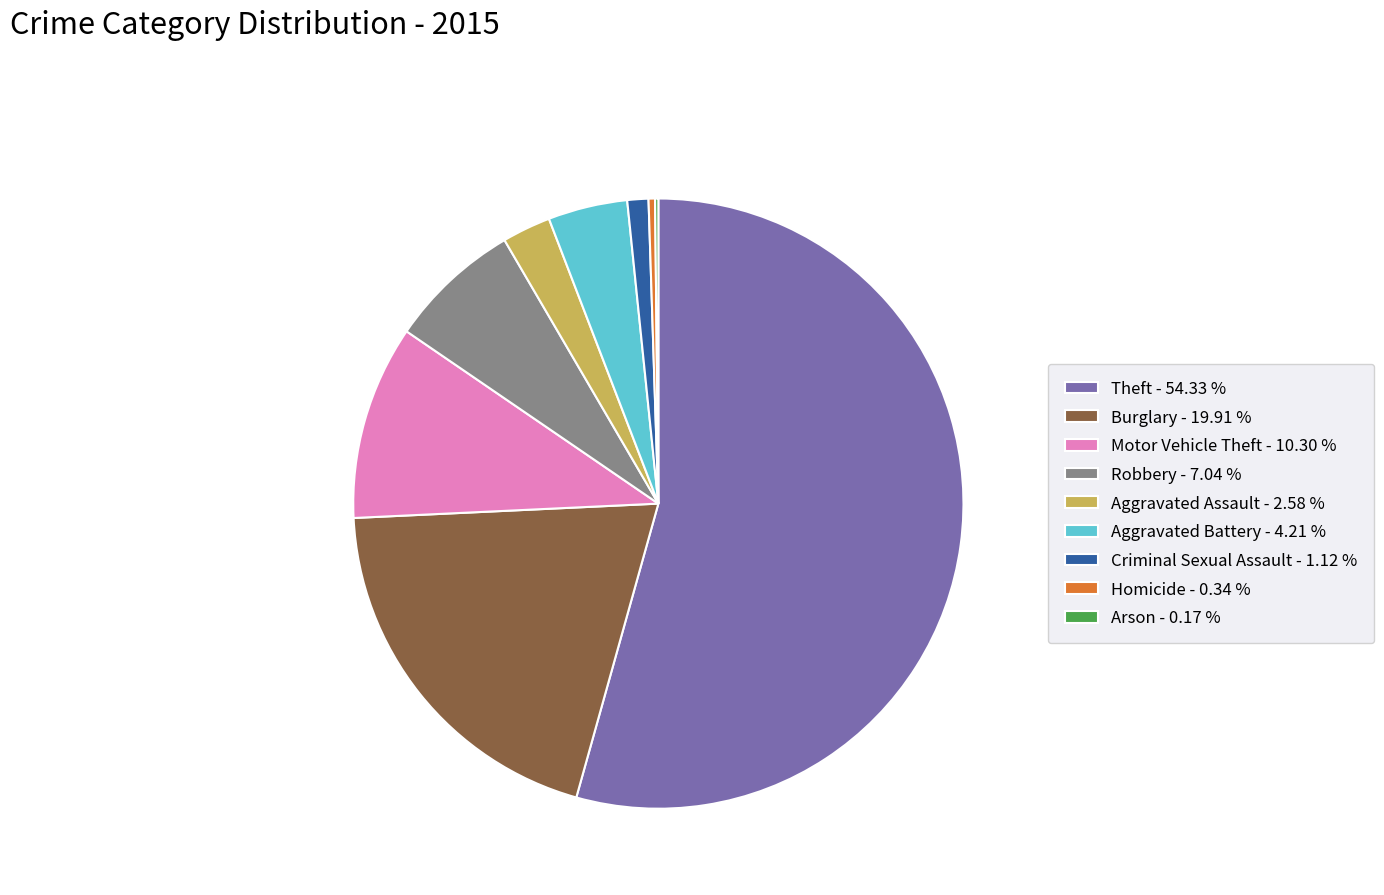

Is it true that Aggravated Battery is 4% of the pie?

True